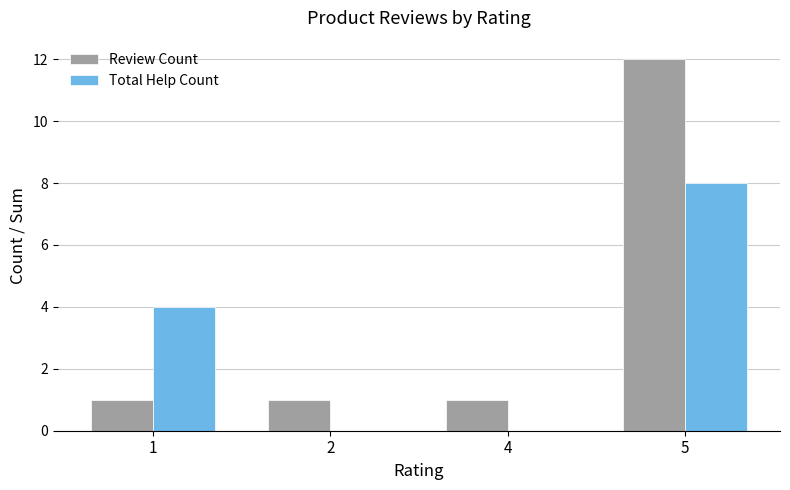

Reading left to right, extract all data points from this chart.

Review Count: 1=1	2=1	4=1	5=12
Total Help Count: 1=4	2=0	4=0	5=8